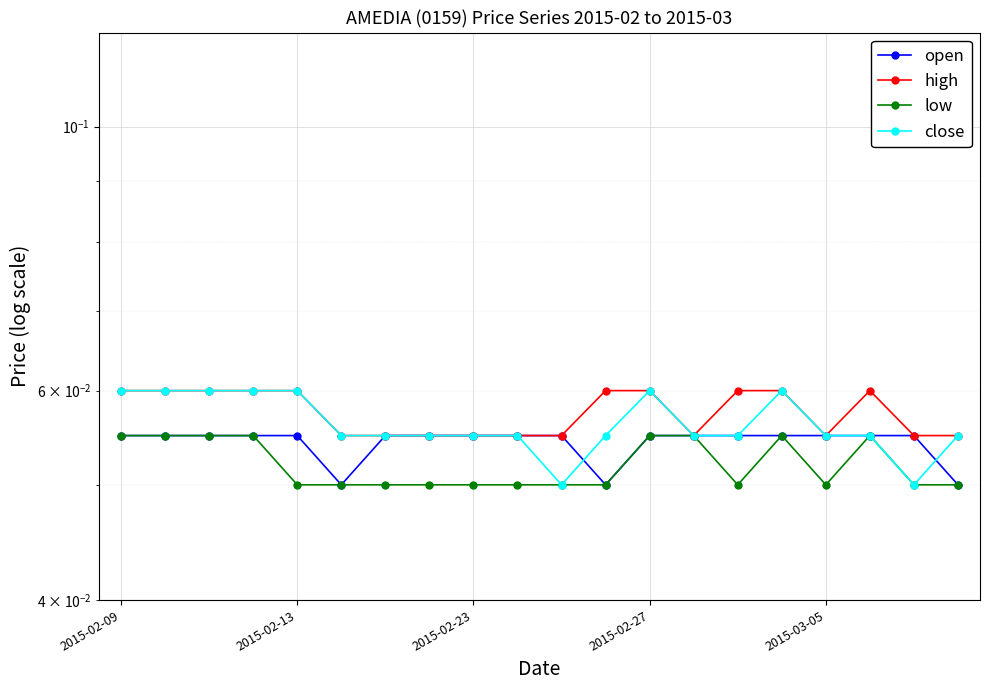

At how many categories does at least one series exceed 0?

20